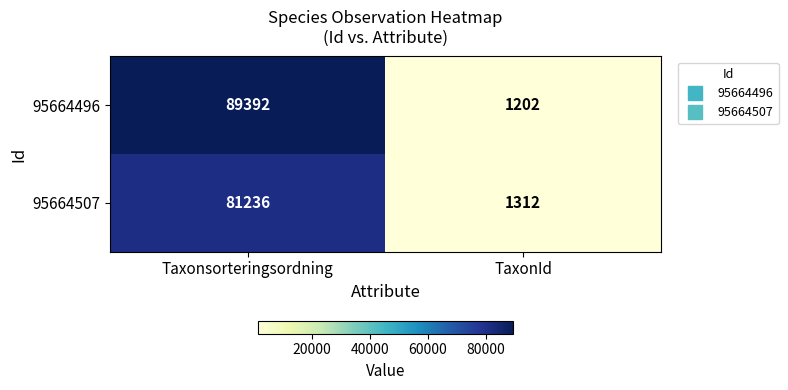

What is the difference between the 95664507 values at TaxonId and Taxonsorteringsordning?

79924